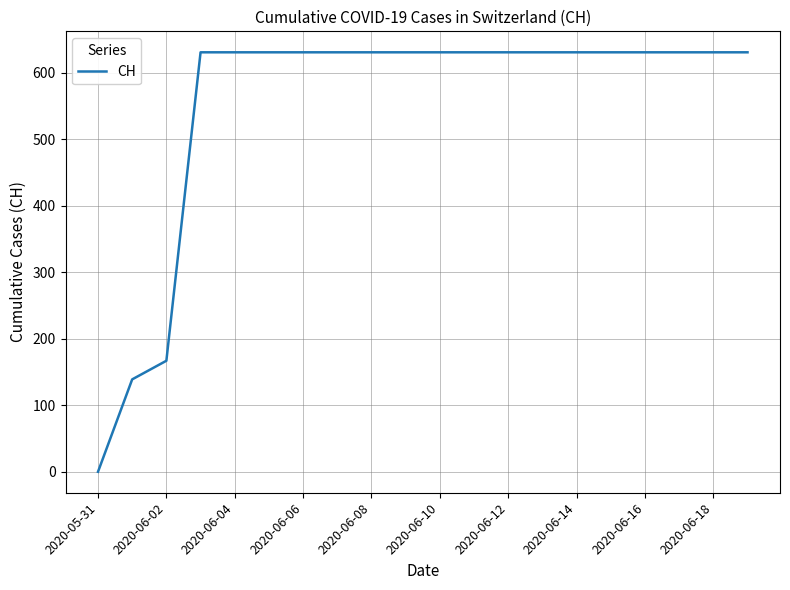

What is the difference between the maximum and minimum values?

631